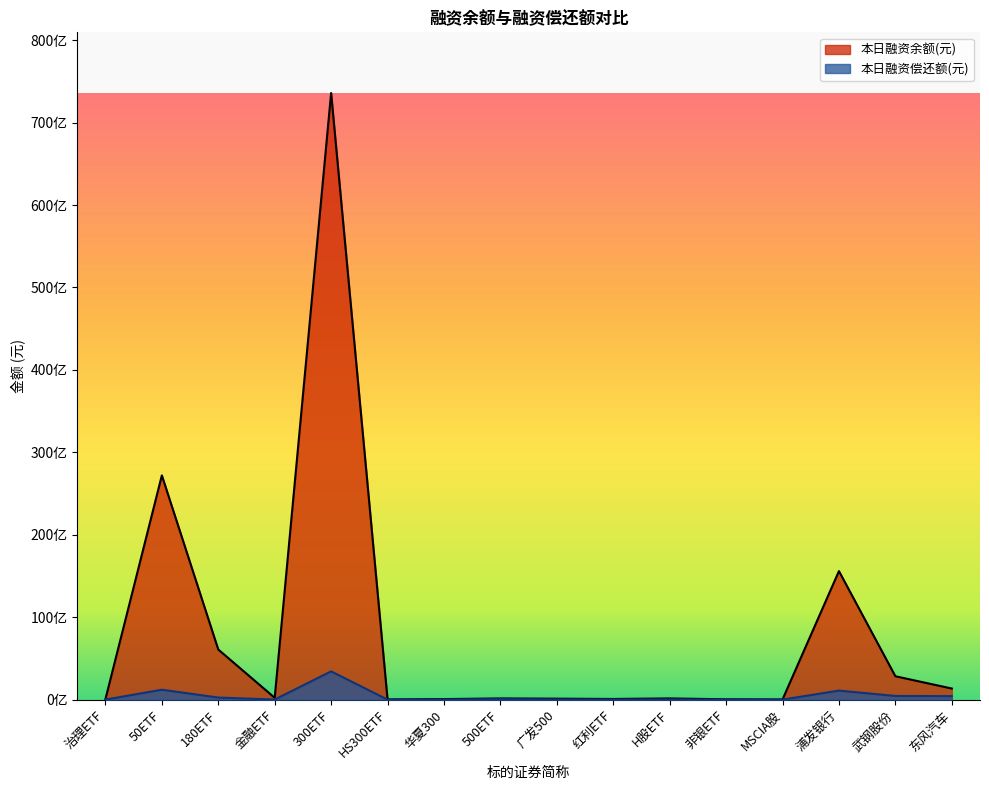

Reading right to left, what are all the values shown in this chart?

本日融资余额(元): 东风汽车=1347590560	武钢股份=2837181379	浦发银行=15593178465	MSCIA股=18880615	非银ETF=41332597	H股ETF=146718656	红利ETF=80595567	广发500=116244281	500ETF=146181074	华夏300=65934332	HS300ETF=25250046	300ETF=73592697094	金融ETF=223579154	180ETF=6078261568	50ETF=27205290134	治理ETF=59706988
本日融资偿还额(元): 东风汽车=424712340	武钢股份=444482496	浦发银行=1098082530	MSCIA股=3585998	非银ETF=5447194	H股ETF=19093667	红利ETF=10638967	广发500=22181626	500ETF=61179510	华夏300=3469994	HS300ETF=871644	300ETF=3429520547	金融ETF=11226098	180ETF=251361719	50ETF=1202731238	治理ETF=5093016